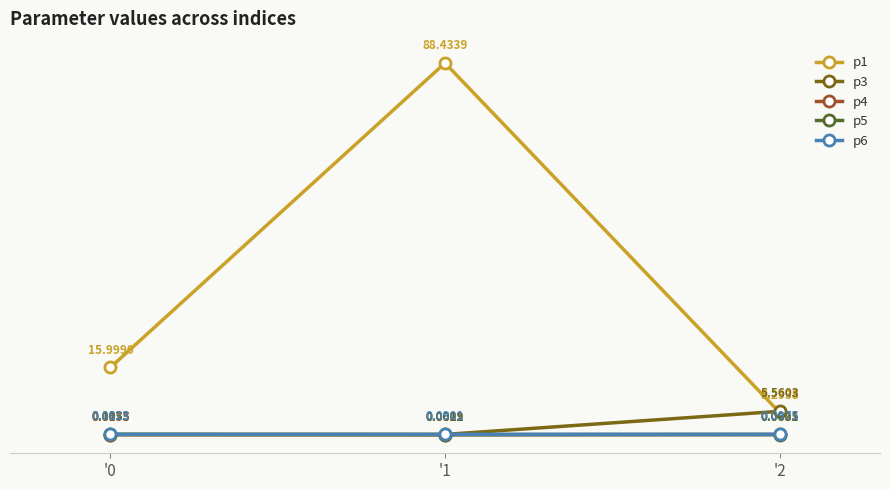

Which series has the widest spread of values?

p1